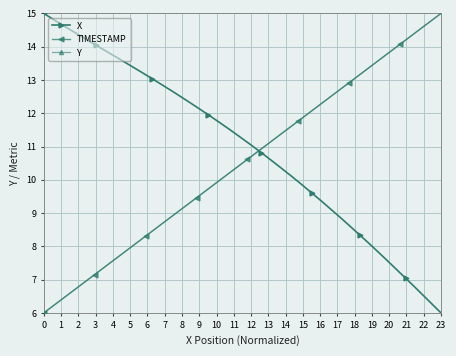

True or false: X has more than 1 points higher than both neighbors.

False